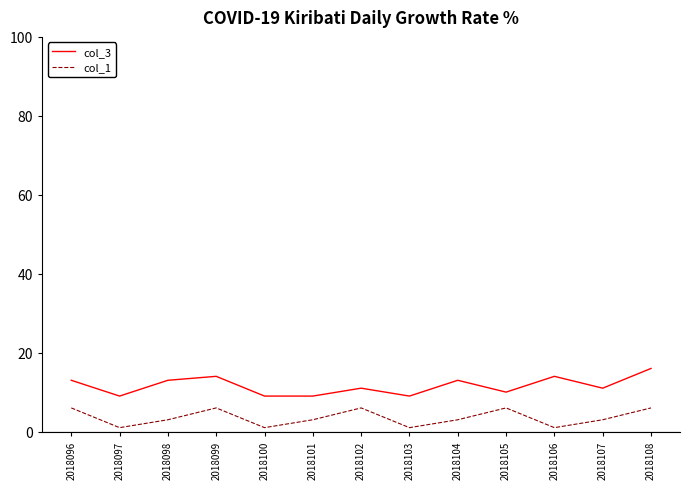

Reading left to right, transcribe all the data shown in this chart.

col_3: 13	9	13	14	9	9	11	9	13	10	14	11	16
col_1: 6	1	3	6	1	3	6	1	3	6	1	3	6